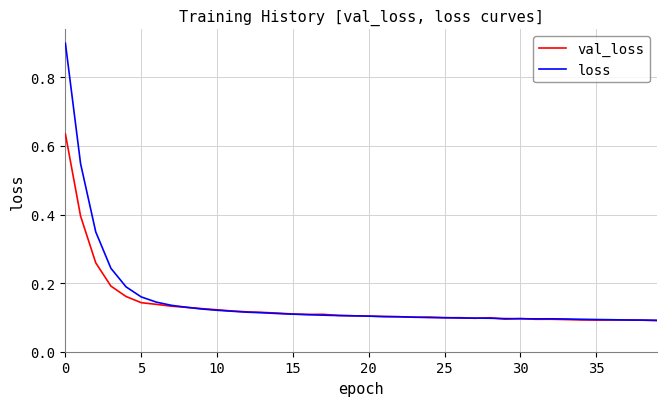

Rank the series by their maximum value, from highest to lowest.

loss, val_loss